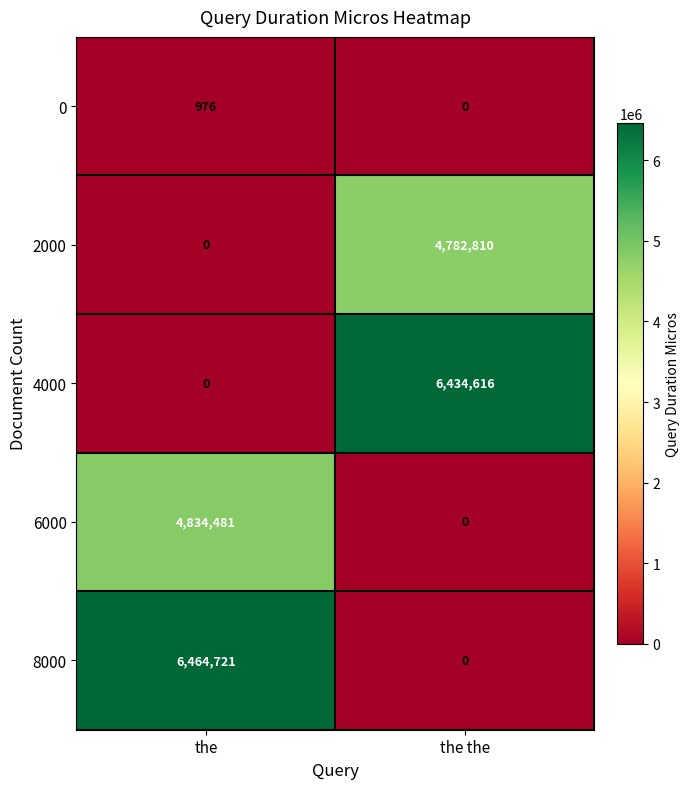

The value of 0 at the is 1515. True or false?

False